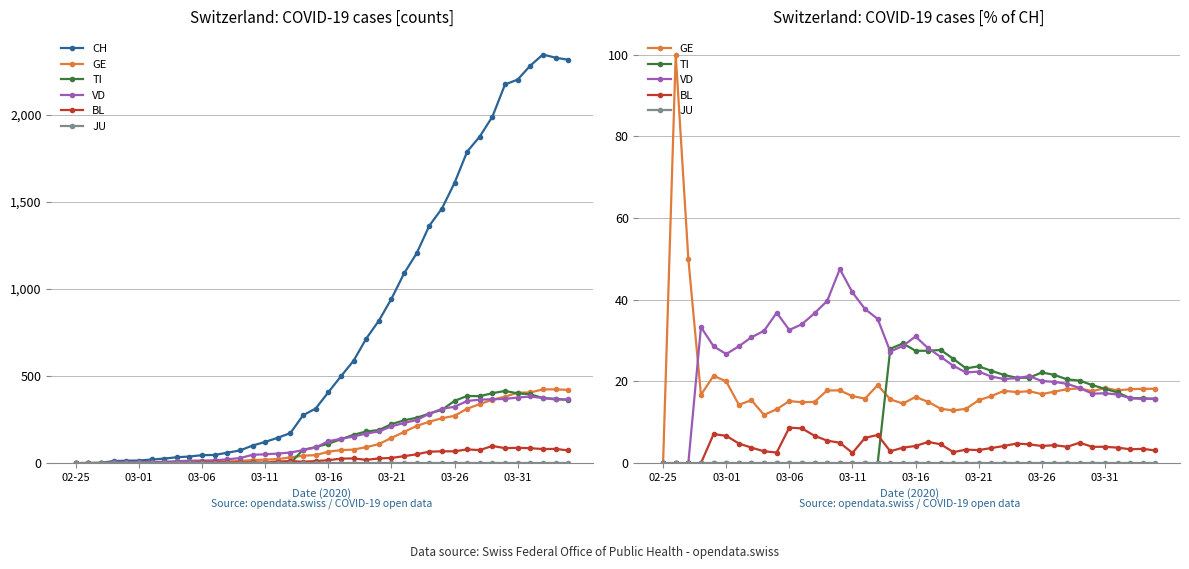

What is the difference between the highest and lowest values at 8?

34.0